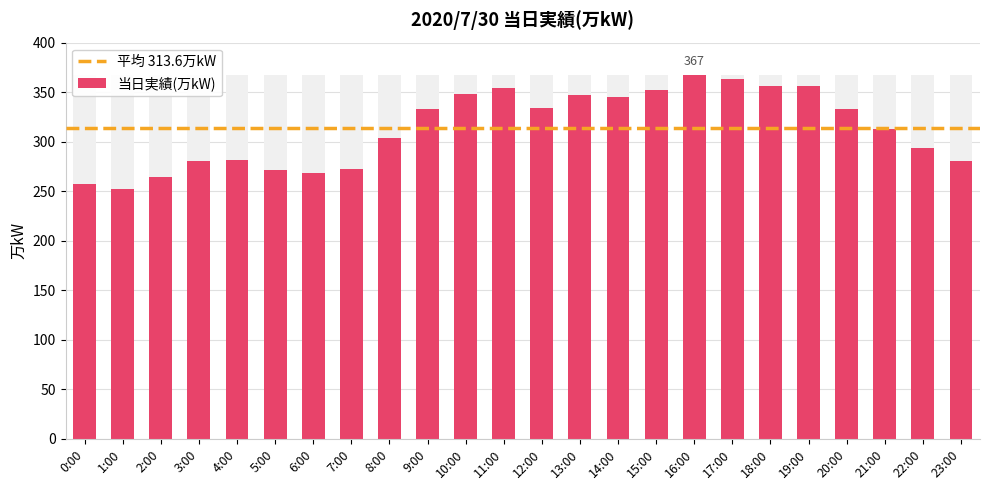

Reading left to right, extract all data points from this chart.

257	252	264	281	282	271	268	272	304	333	348	354	334	347	345	352	367	363	356	356	333	313	294	281